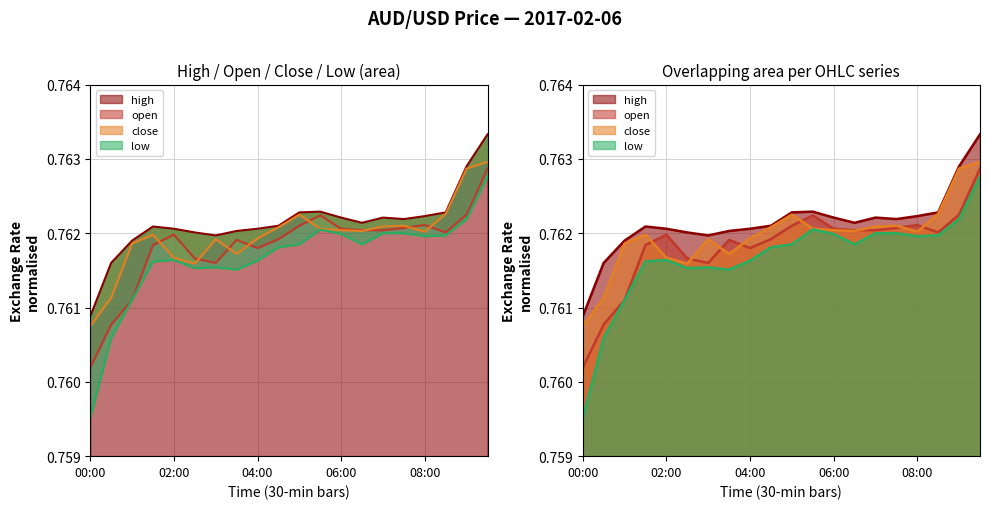

What is the greatest value displayed?

0.8